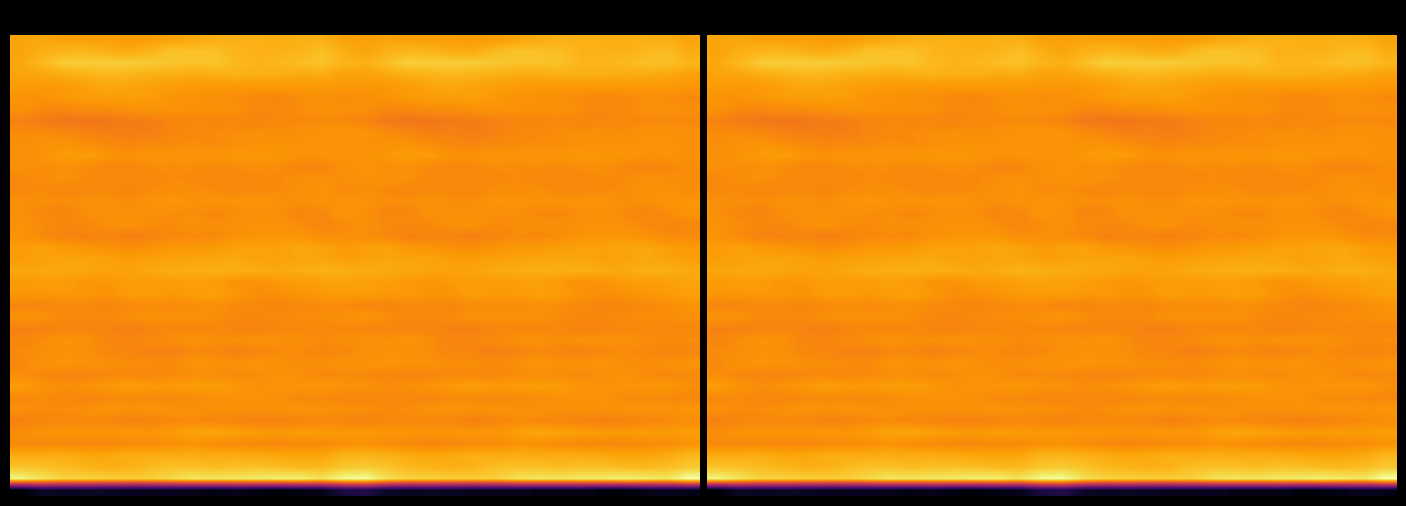

What is the minimum value shown in the chart?

-233.6